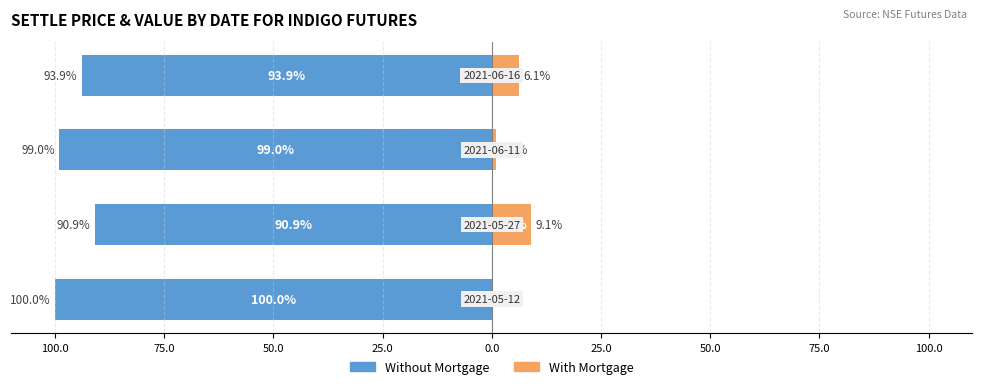

At 75.0, list the series in order from smallest to largest.

Without Mortgage, With Mortgage